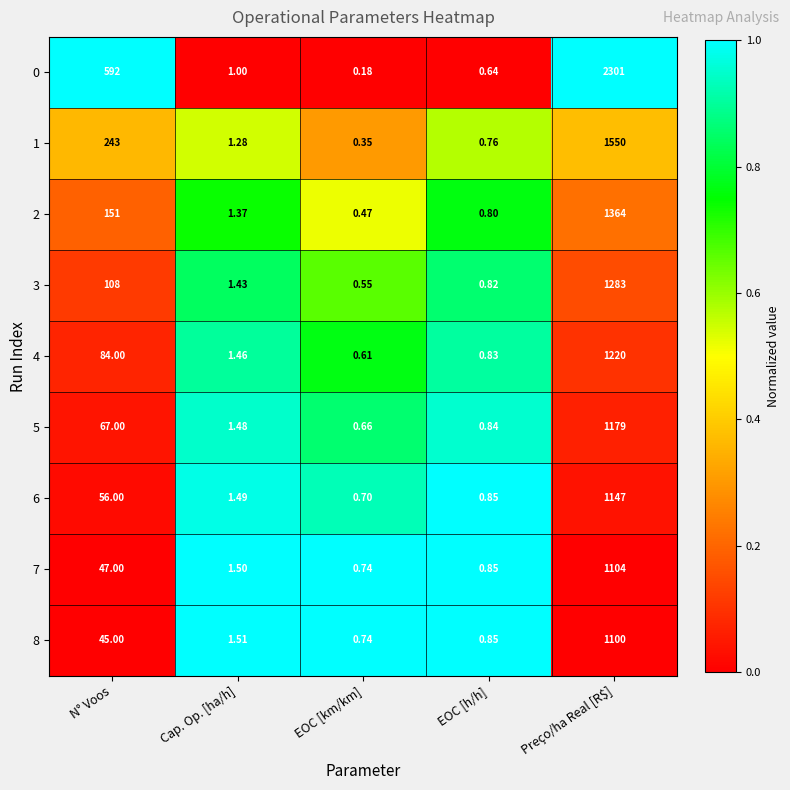

Which label corresponds to the largest value in the chart?

Preço/ha Real [R$]